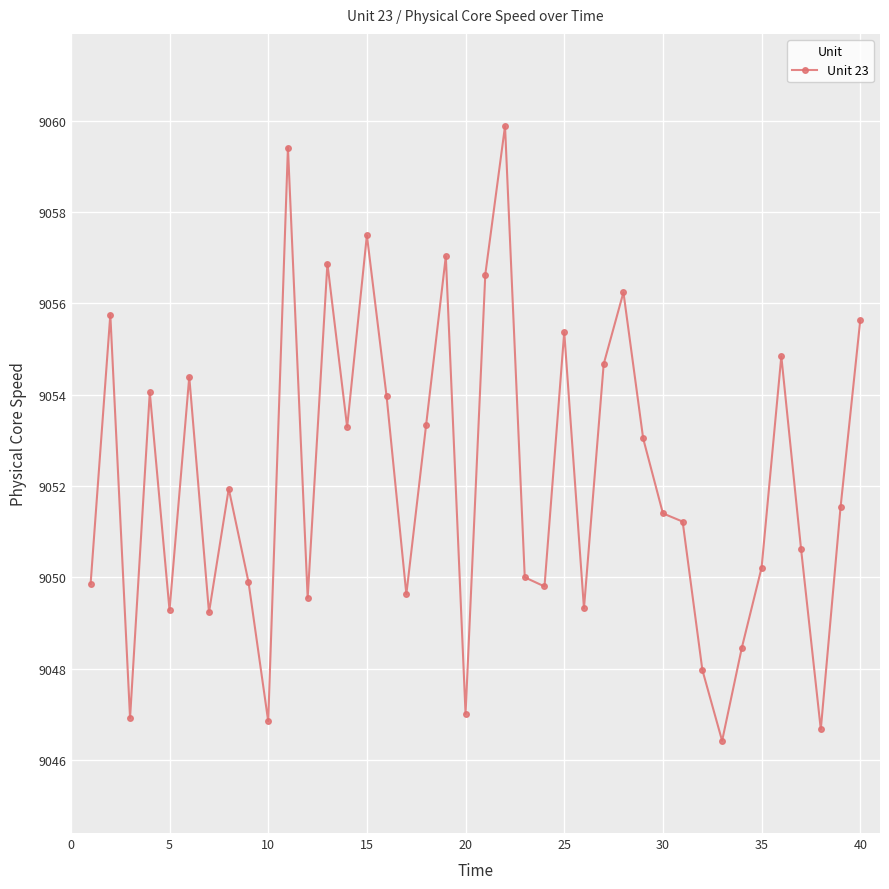

What is the average value?

9052.1